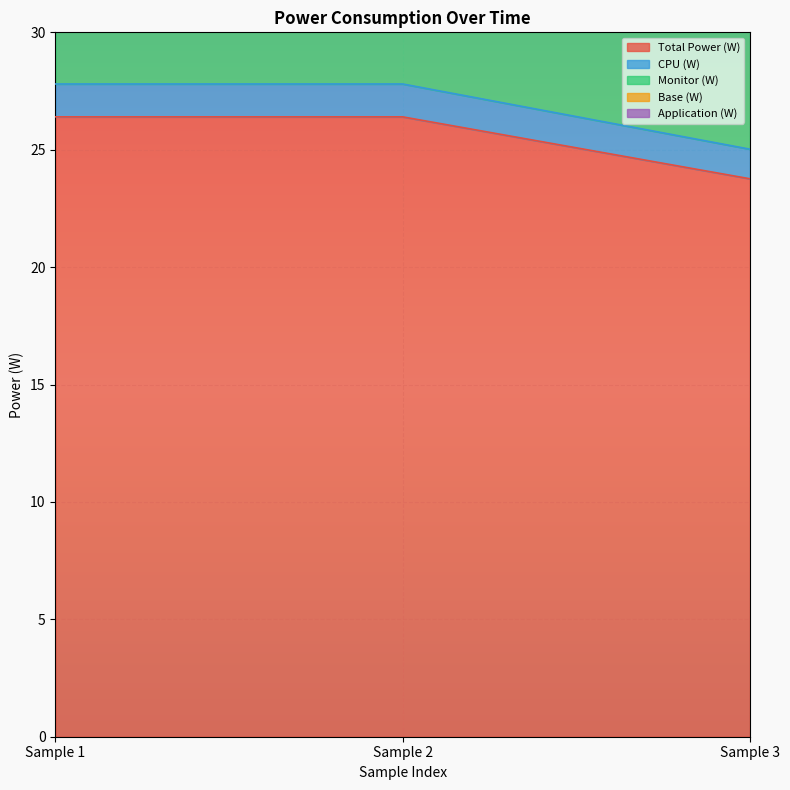

At which label does Total Power (W) first exceed 26?

Sample 1